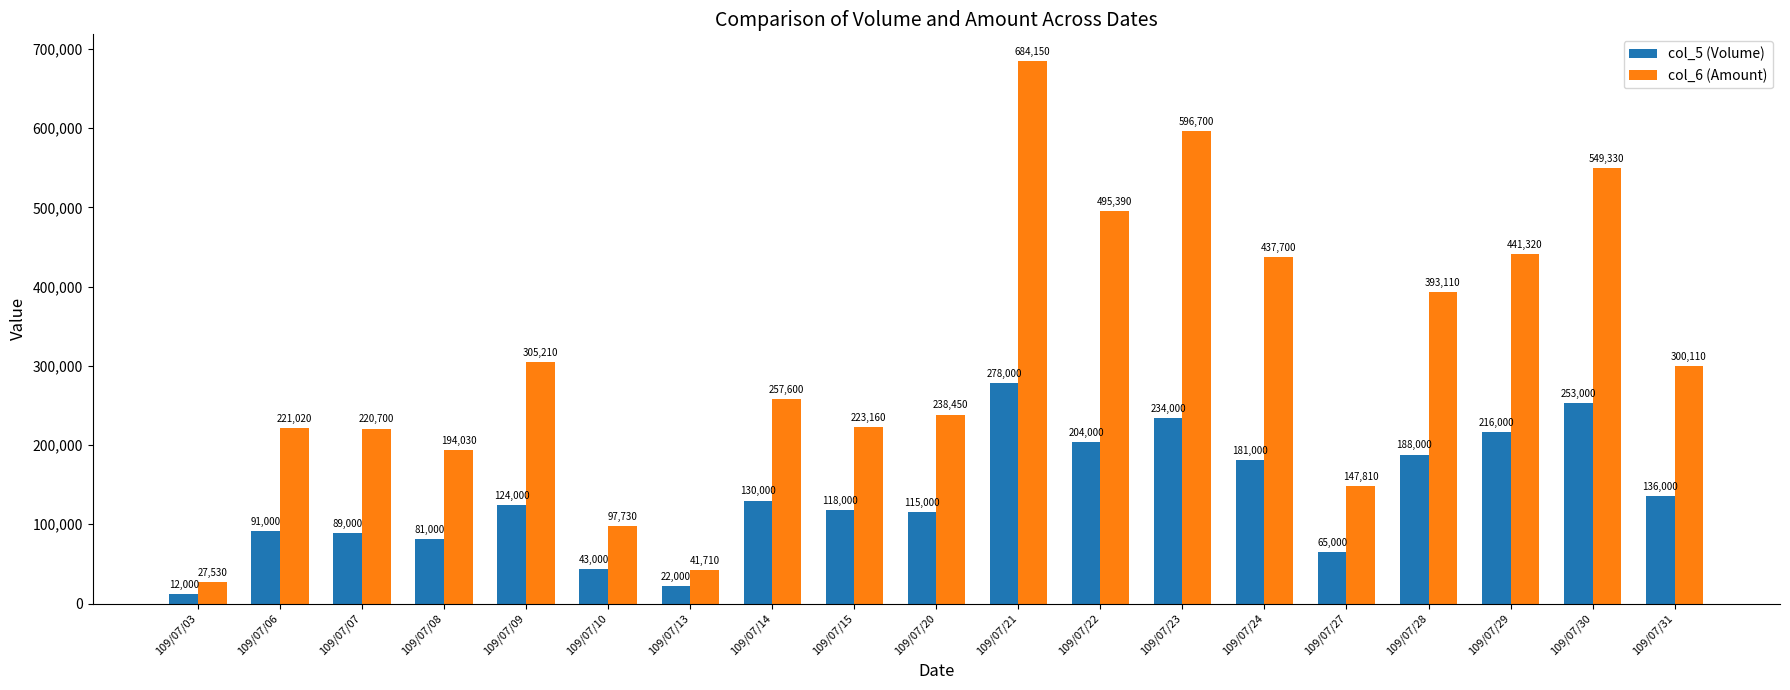

At which label does col_6 (Amount) first exceed 257600?

109/07/09